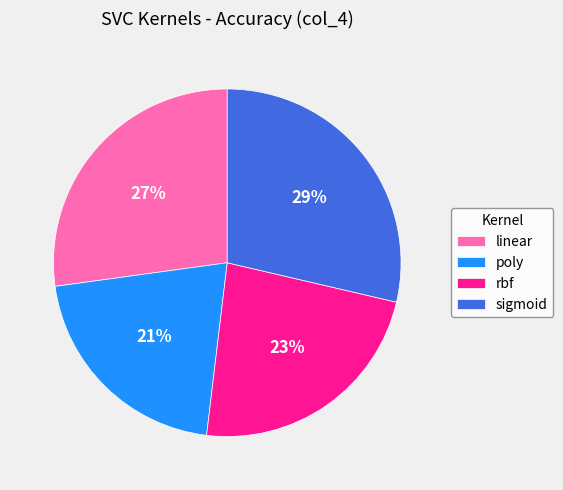

Do poly and linear together represent more than half of the pie?

No